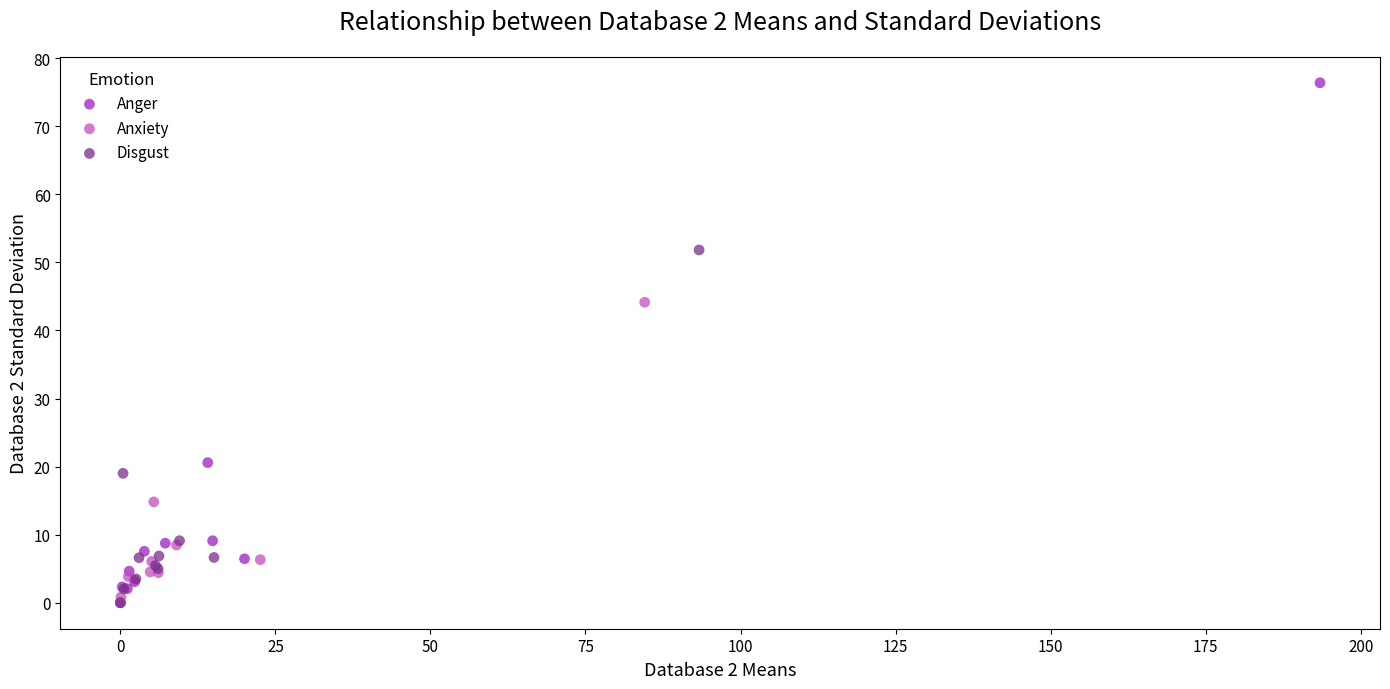

What are all the series names shown in the legend?

Anger, Anxiety, Disgust